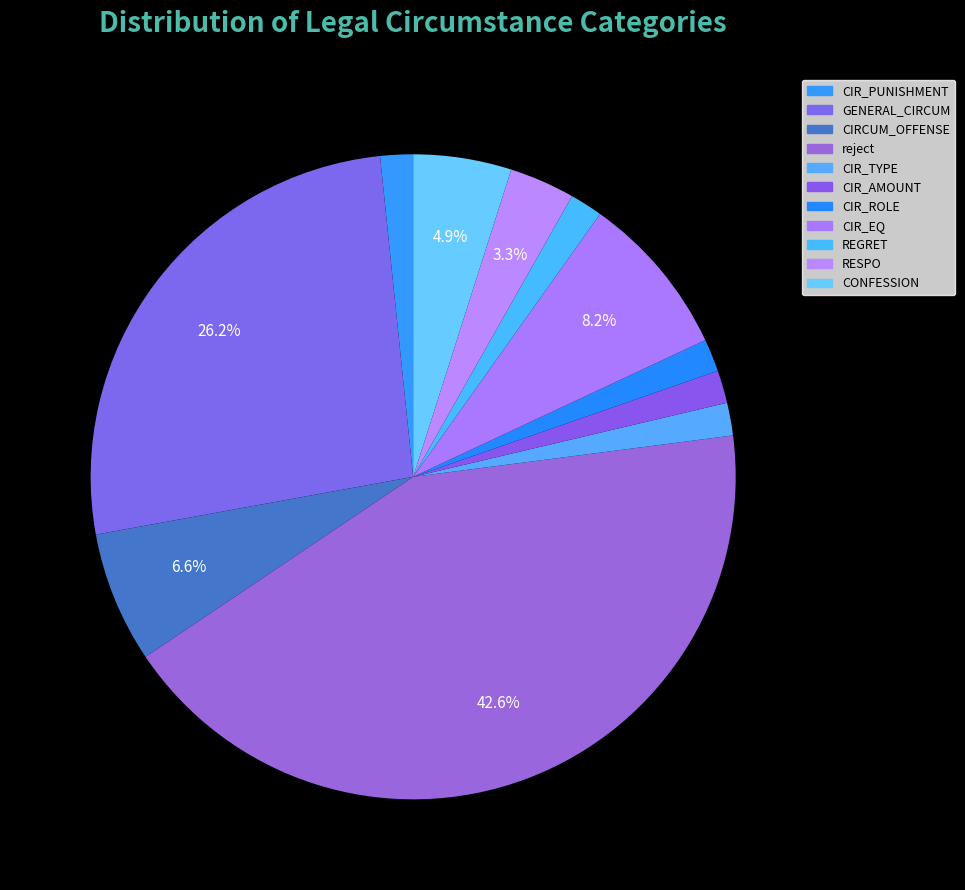

How many segments does this pie chart have?

11